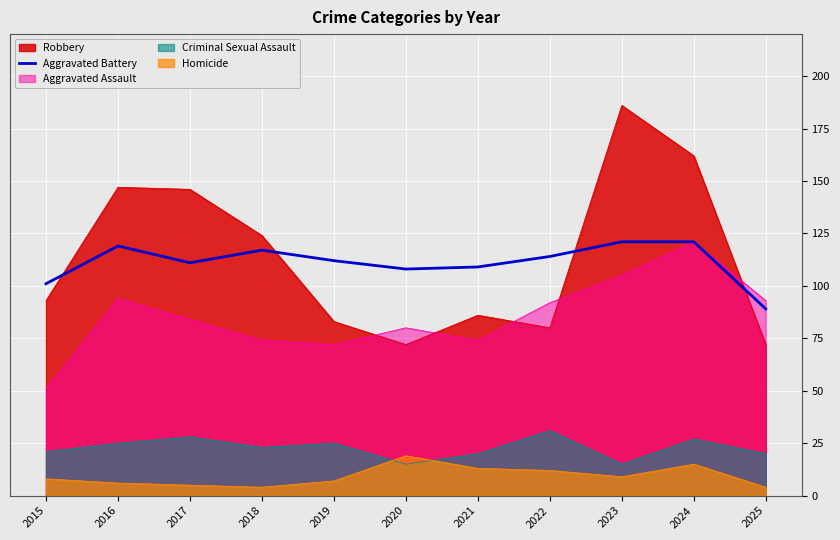

Is the value of Homicide at 2016 greater than the value of Robbery at 2019?

No